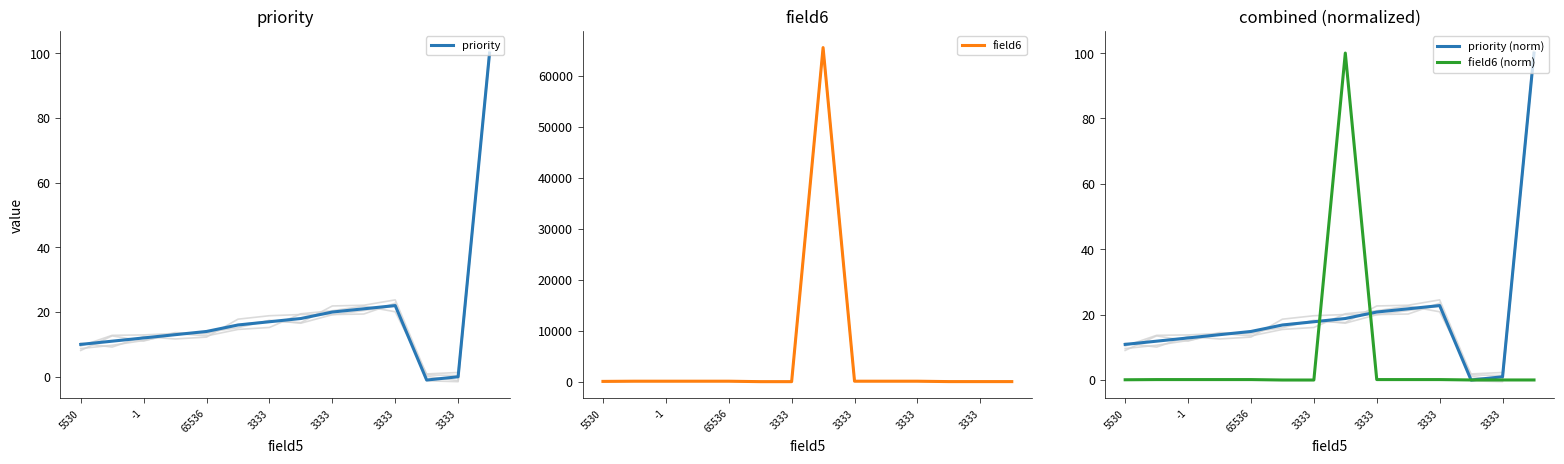

At which label does priority first exceed 16?

3333